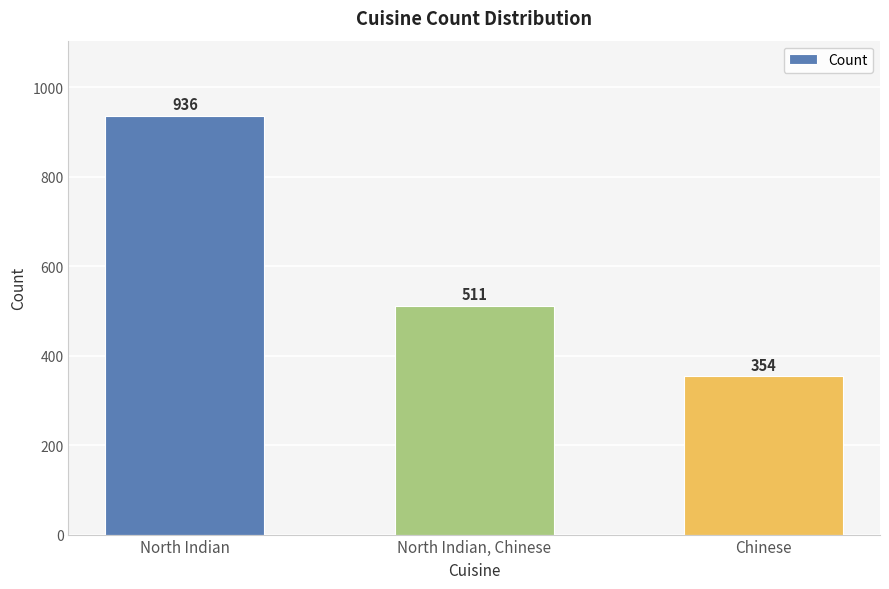

What is the difference between the second highest and minimum values?

157